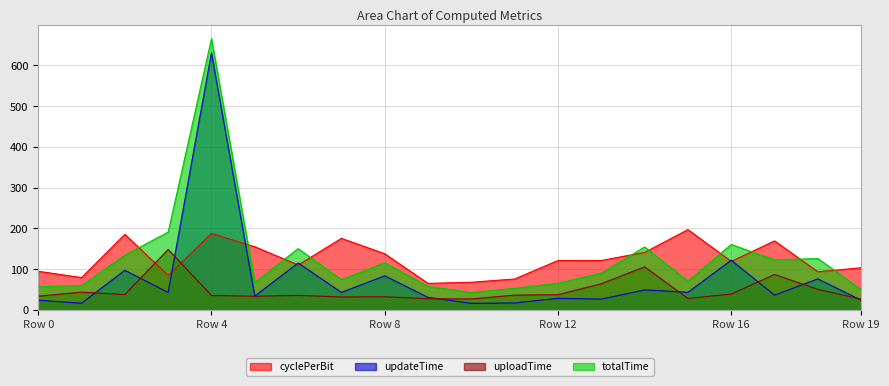

What is the sum of the updateTime values at 5 and 1?

49.6